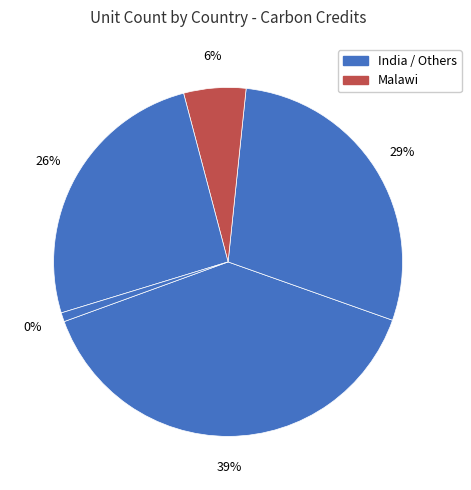

Is it true that Malawi is 40% of the pie?

False